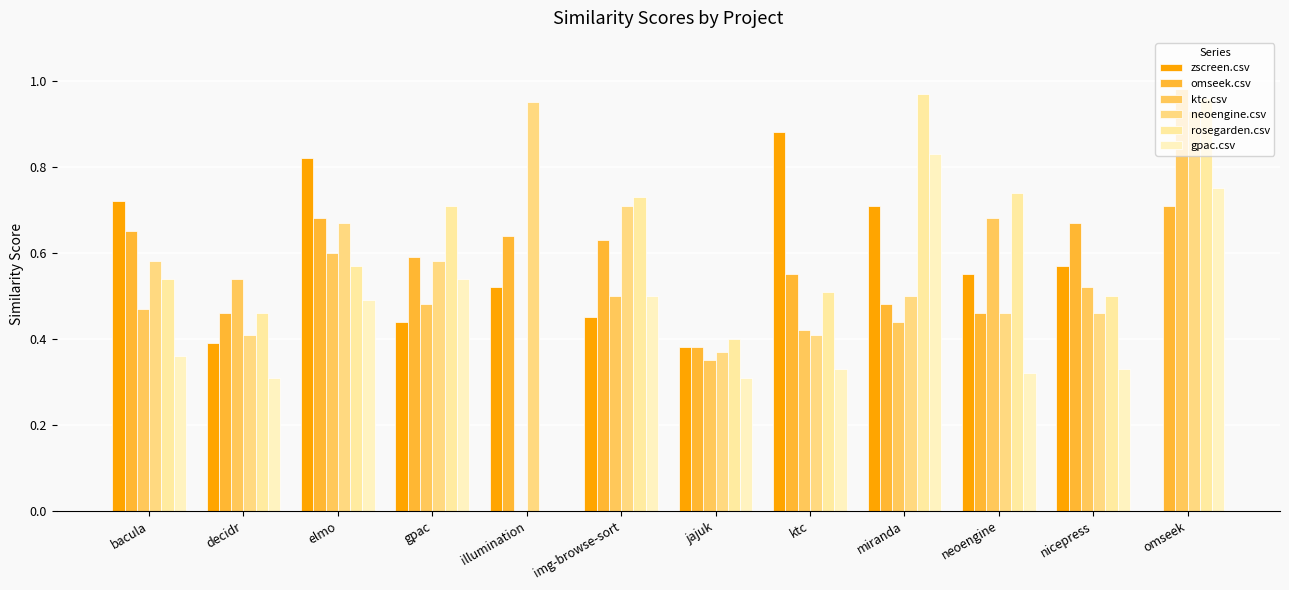

What is the total value across all series at elmo?

3.8